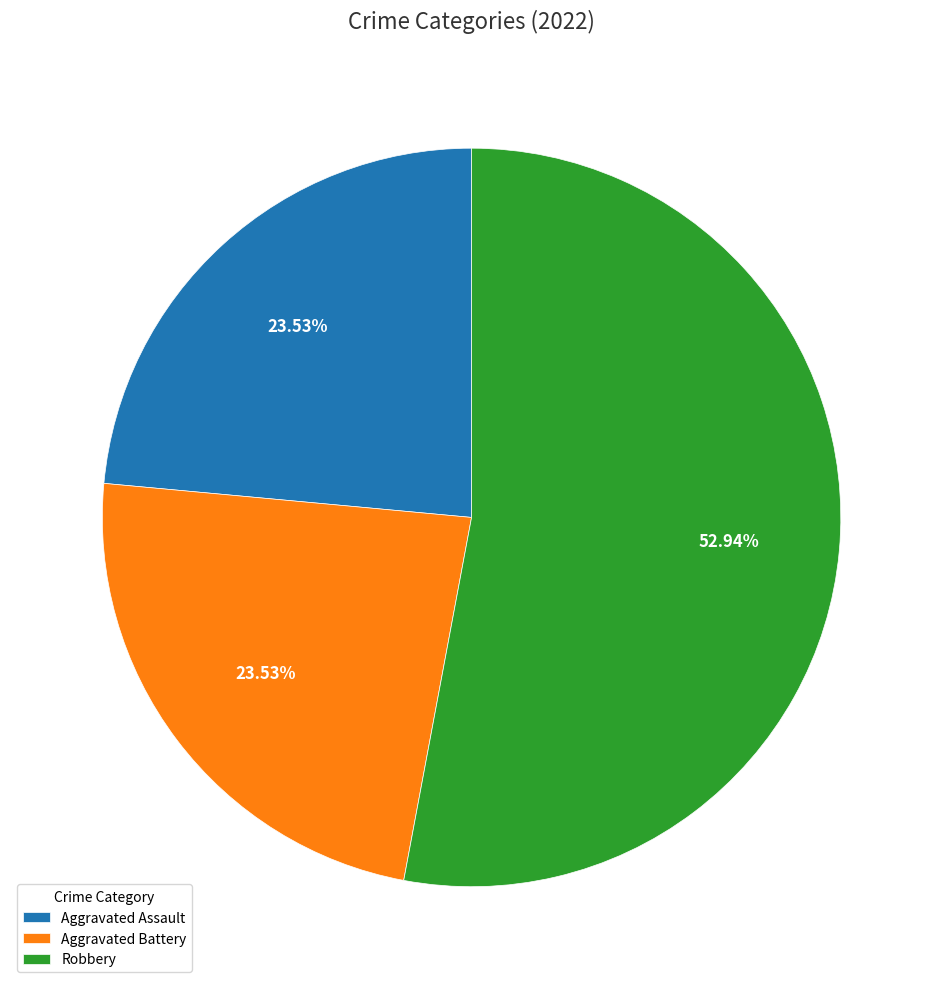

What portion of the pie excludes Aggravated Assault?

76.5%